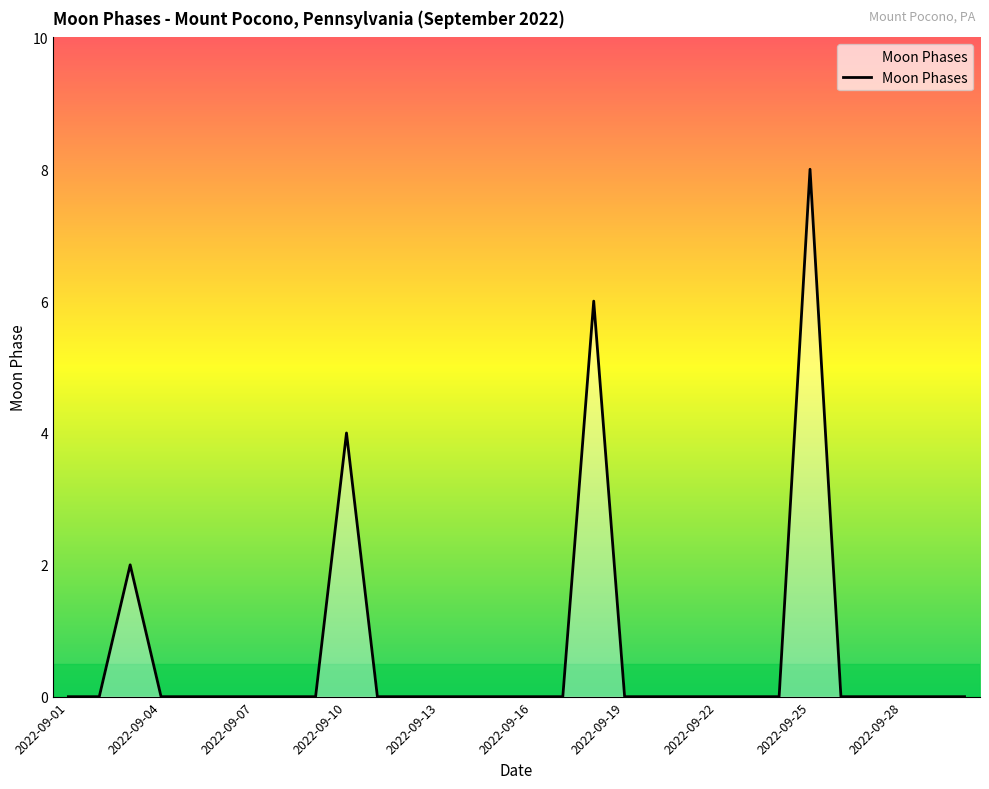

What is the maximum value shown in the chart?

8